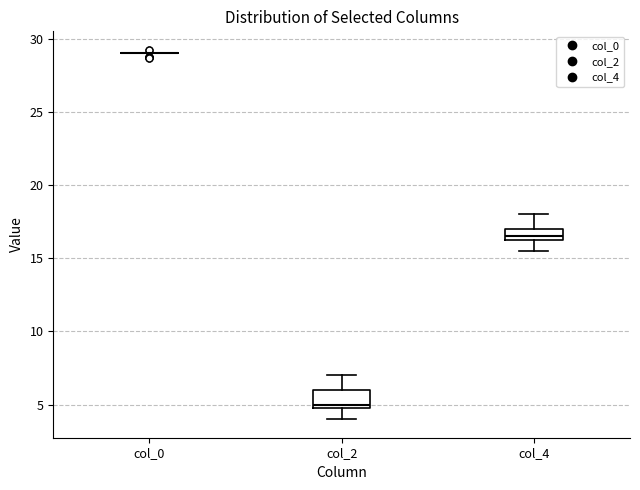

Reading left to right, transcribe this box plot: for each box, give where its median line is, the range the box spans, and where its two whiskers end, as read against the y-axis. The values are not printed on the chart, so give them approximately, as read against the axis.

col_0: box collapsed to a line at 29.0, whiskers 29.0 to 29.0
col_2: median 5.0 (just above the box's lower edge), box 5.0 to 6.0, whiskers 4.0 to 7.0
col_4: median 16.5 (just above the box's lower edge), box 16.5 to 17.0, whiskers 15.5 to 18.0